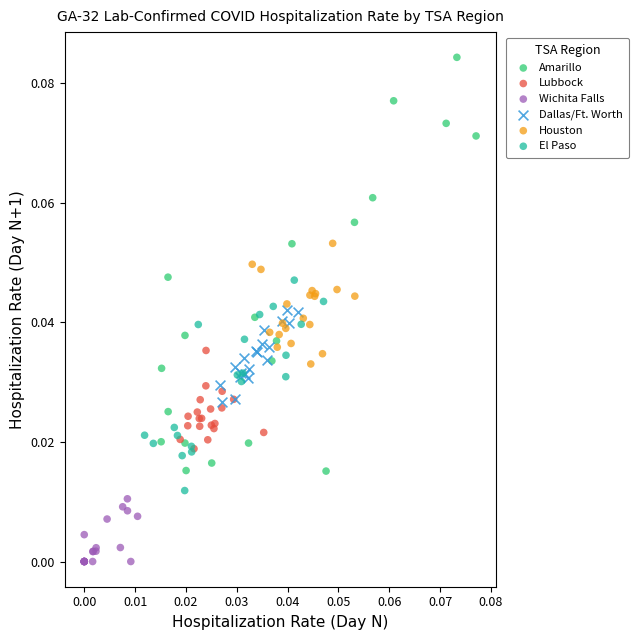

Which series reaches the minimum Y coordinate?

Wichita Falls